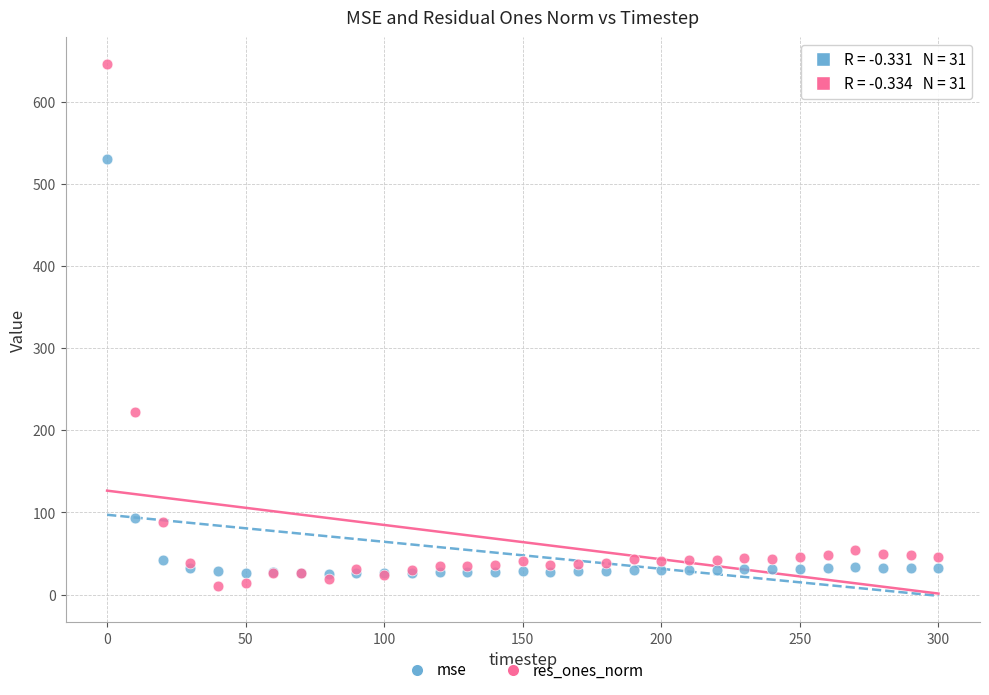

Which series contains the highest Y value?

res_ones_norm